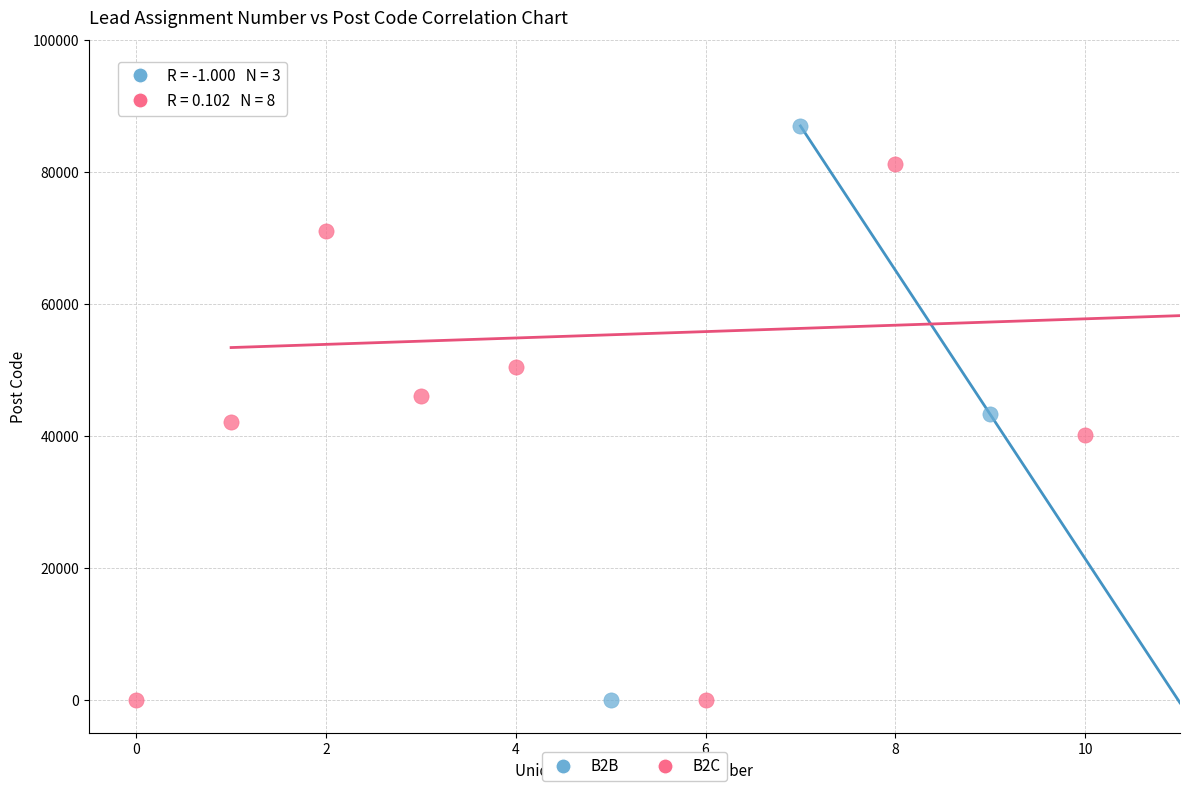

Which series has the widest spread of Y values?

B2B